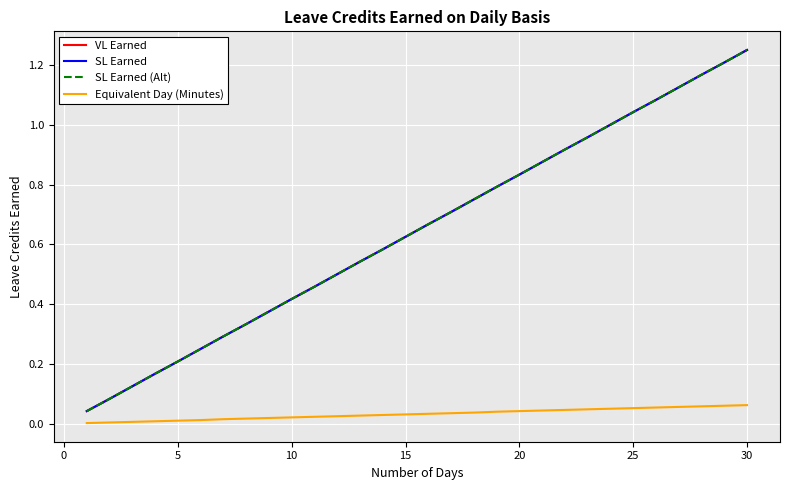

What is the average value of the SL Earned (Alt) series?

0.6